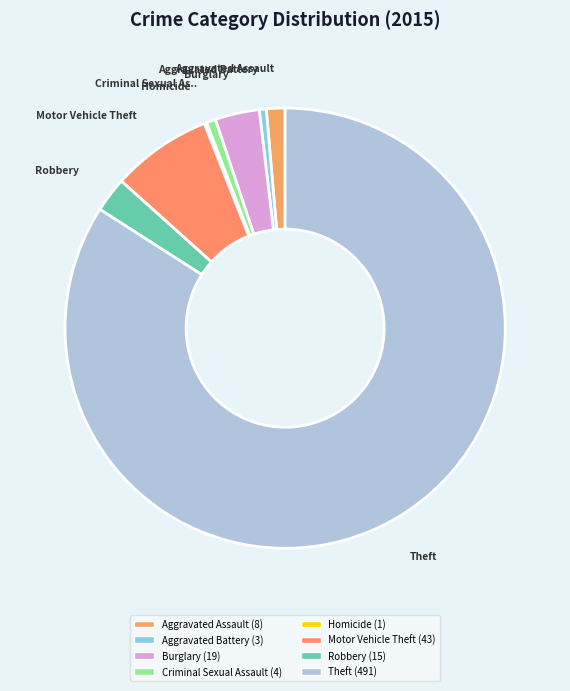

To the nearest percent, what is the average slice percentage?

12%